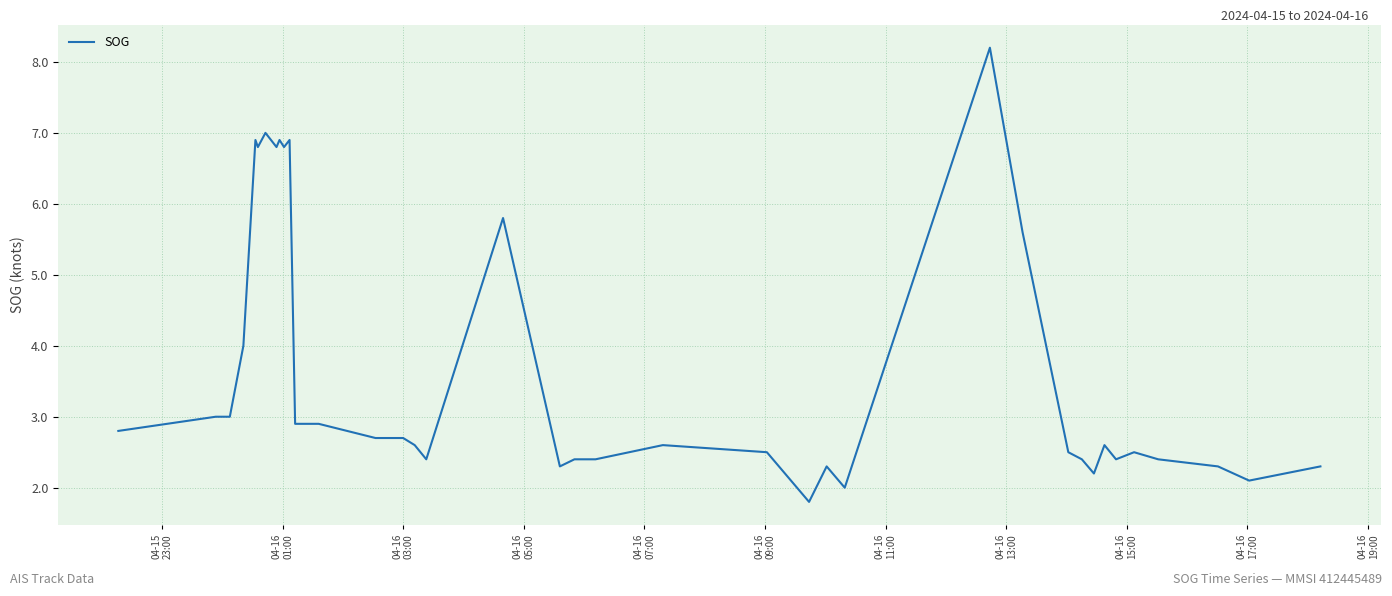

What is the greatest value displayed?

8.2